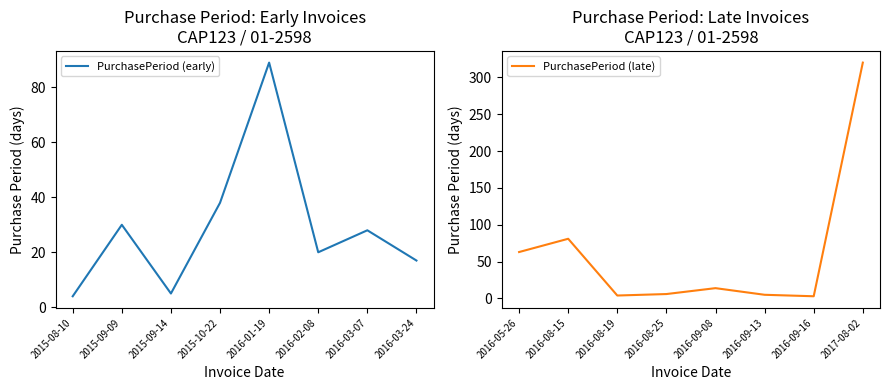

Which series has the widest spread of values?

PurchasePeriod (late)